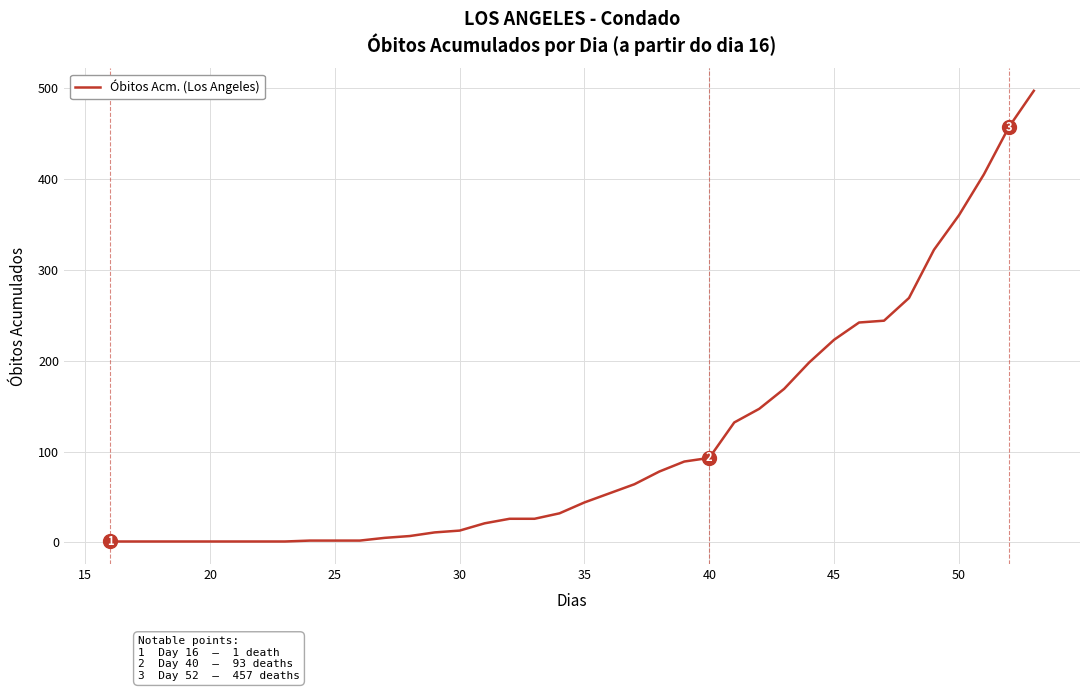

Does the chart have visible grid lines?

Yes